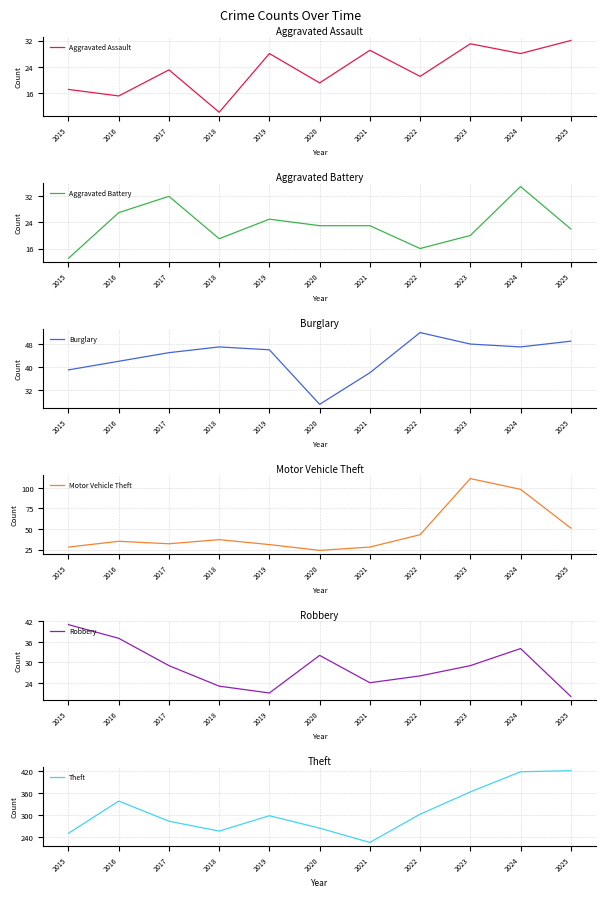

What is the sum of the Burglary values at 2015 and 2017?

84